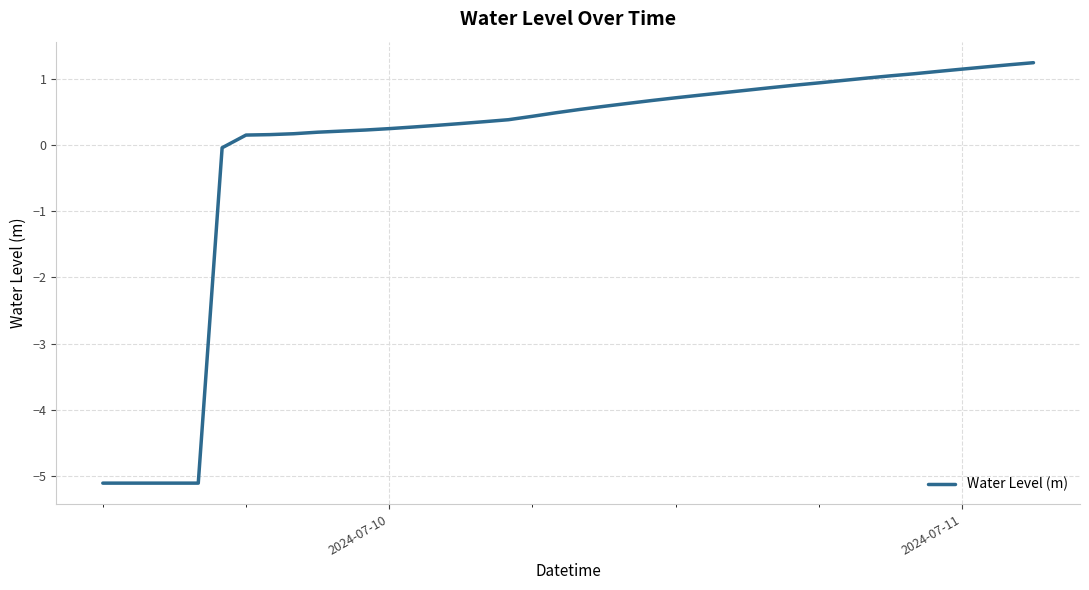

What is the difference between the maximum and minimum values?

6.3